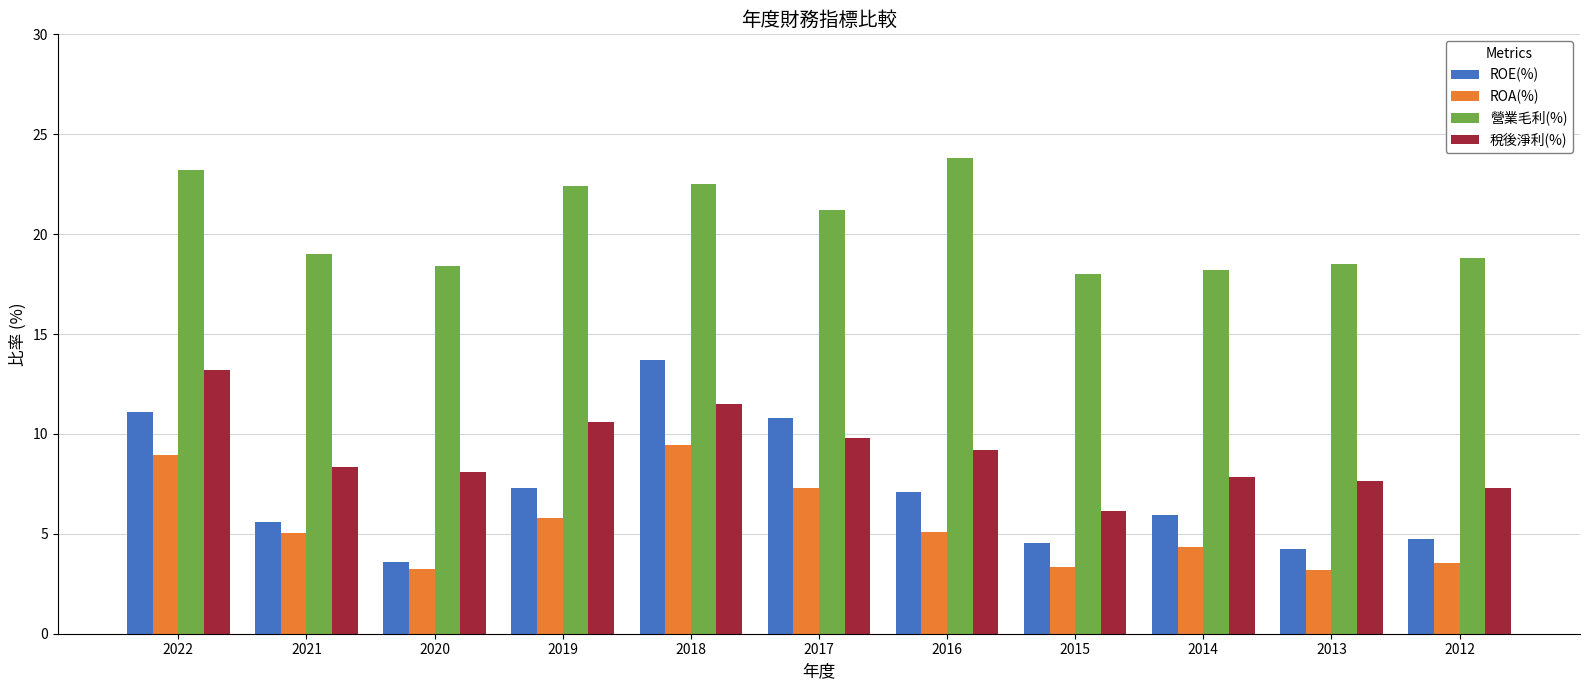

What is the sum of all ROA(%) values?

59.2